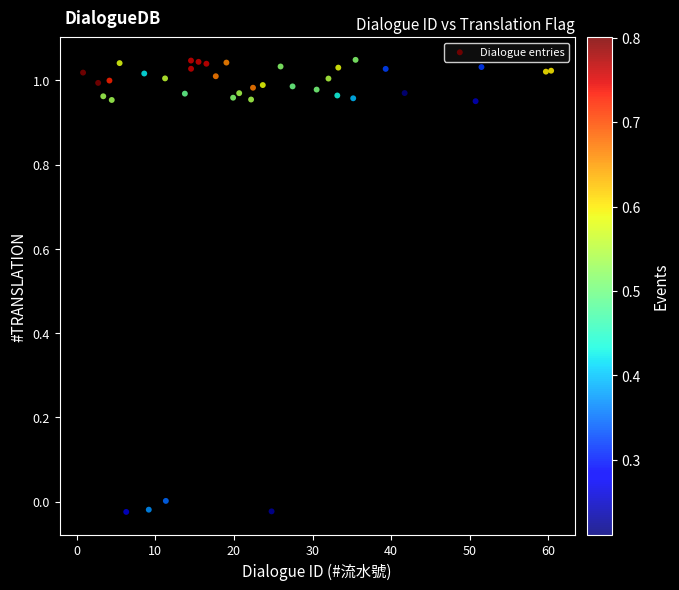

What is the range of X values (max minus min)?

59.6